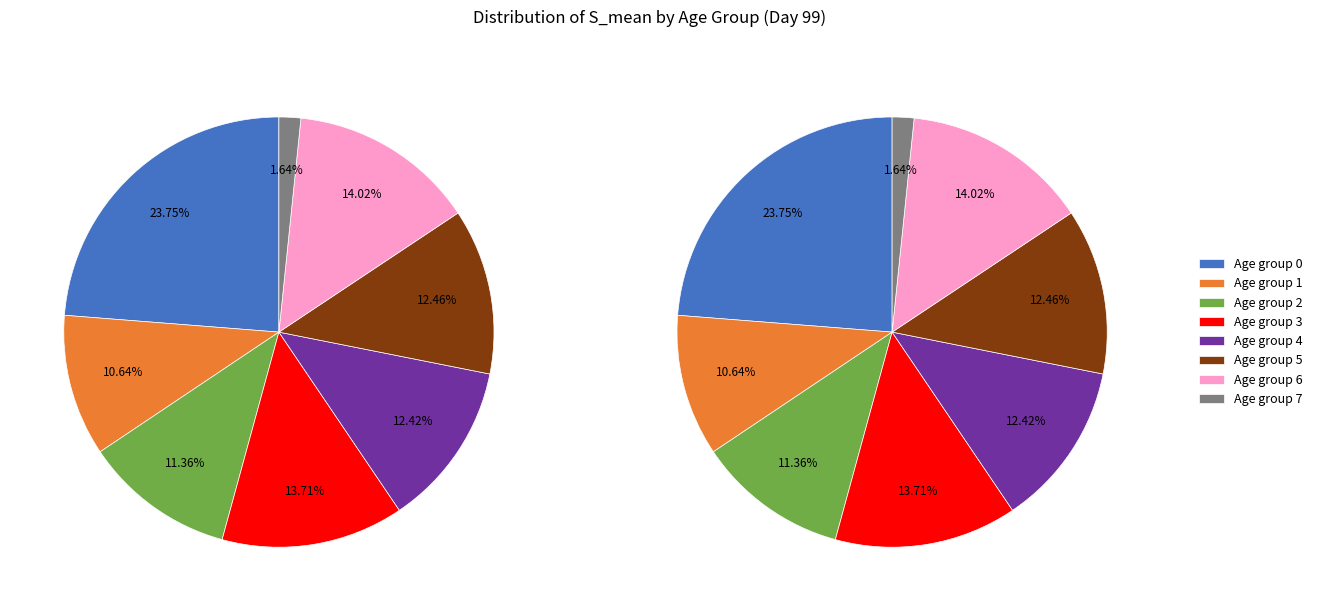

How much of the chart is everything except 0?

76.2%